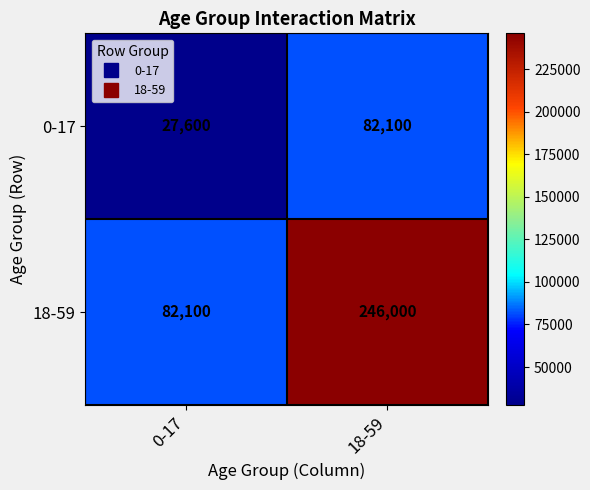

Reading left to right, what are all the values shown in this chart?

0-17: 27600	82100
18-59: 82100	246000